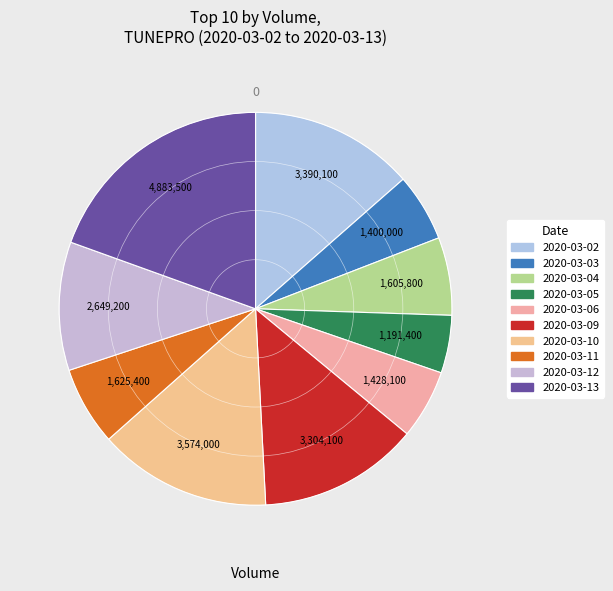

Which slice is the largest?

2020-03-13